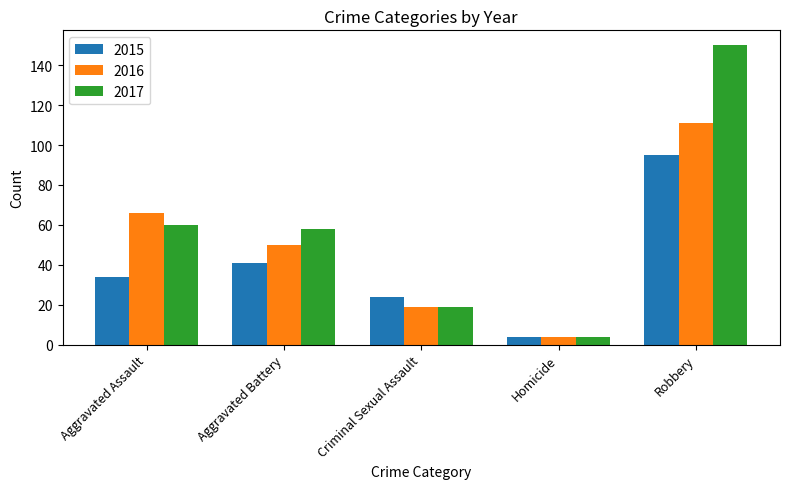

Which series has the largest range (max minus min)?

2017